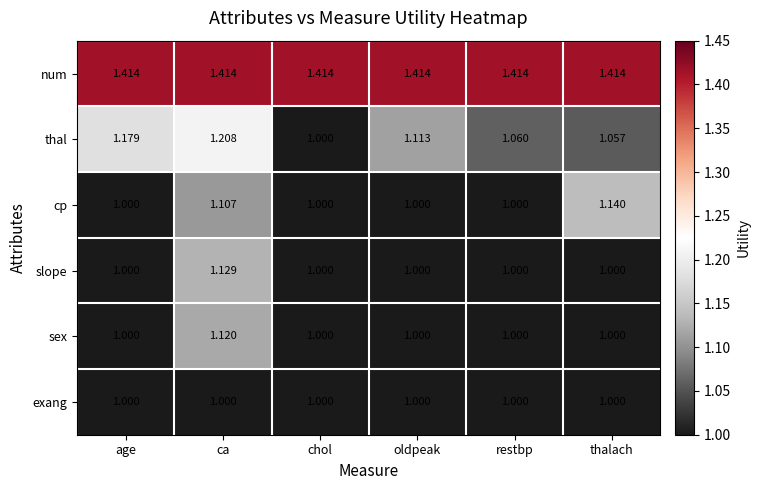

Rank the series by their maximum value, from highest to lowest.

num, thal, cp, slope, sex, exang